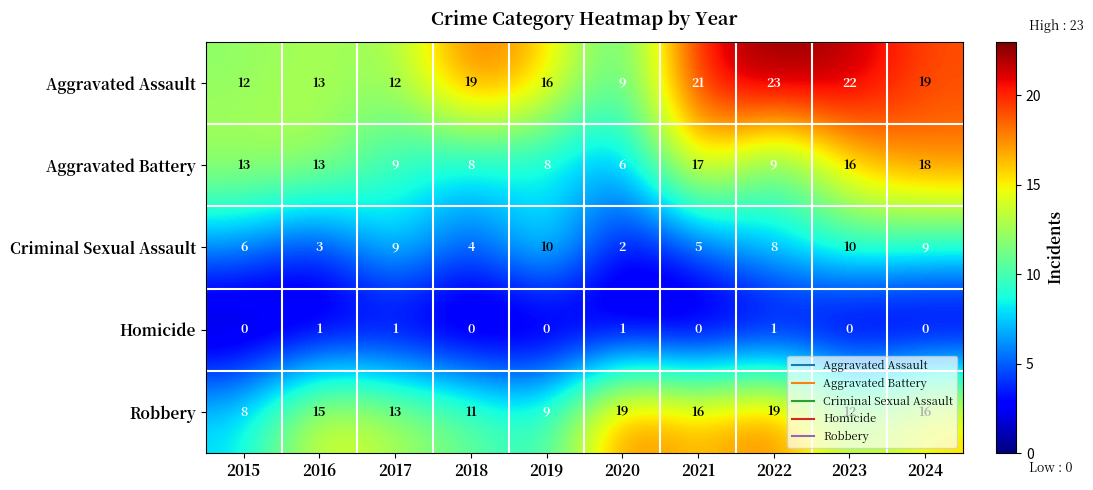

The value of Aggravated Battery at 2024 is 27. True or false?

False